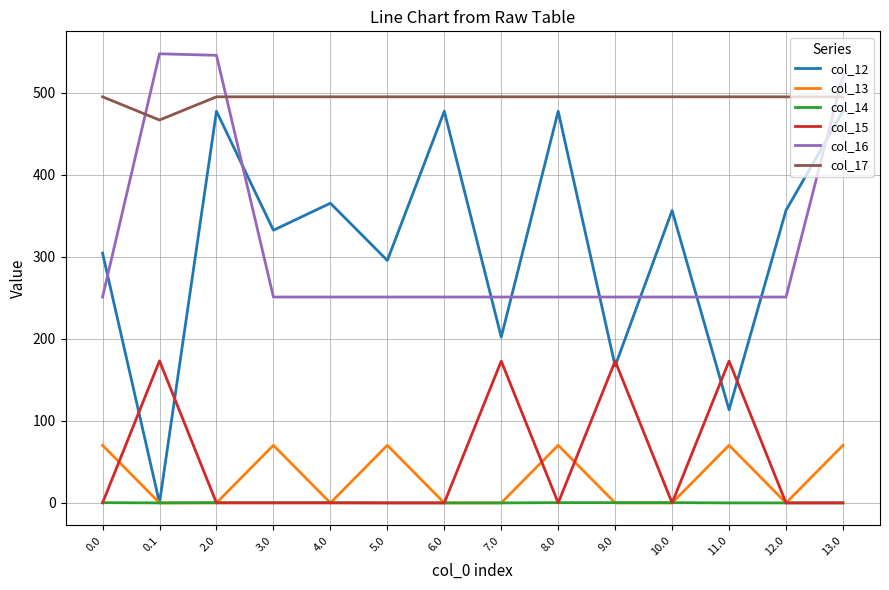

At how many categories does at least one series exceed 13?

14